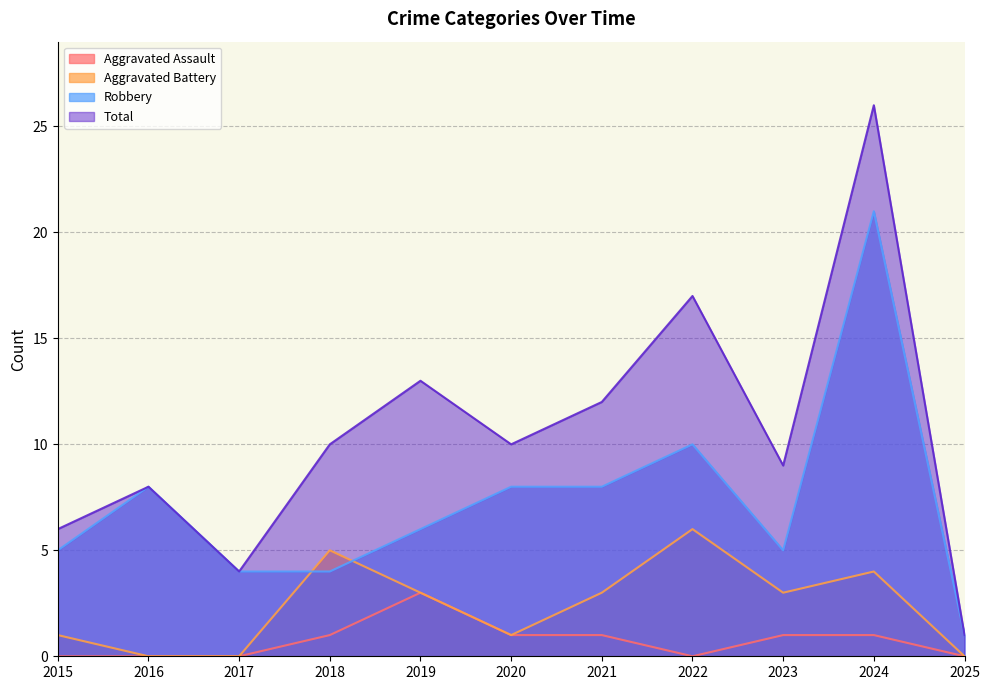

At how many categories does at least one series exceed 1?

10